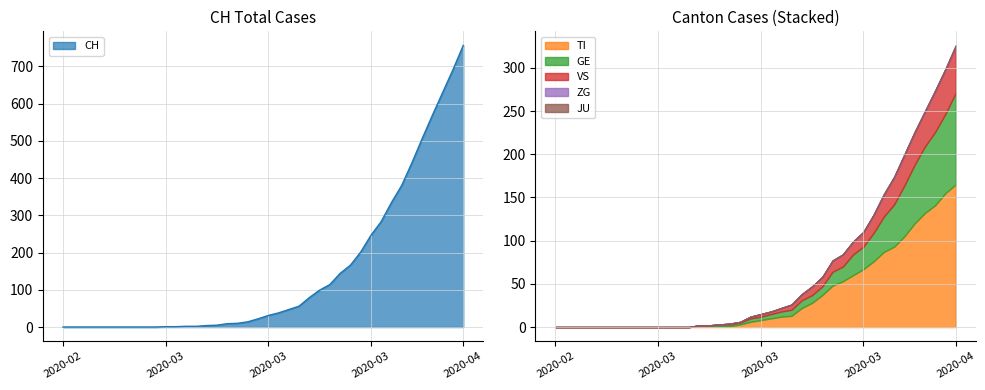

What position from the left is 2020-03-13?

18